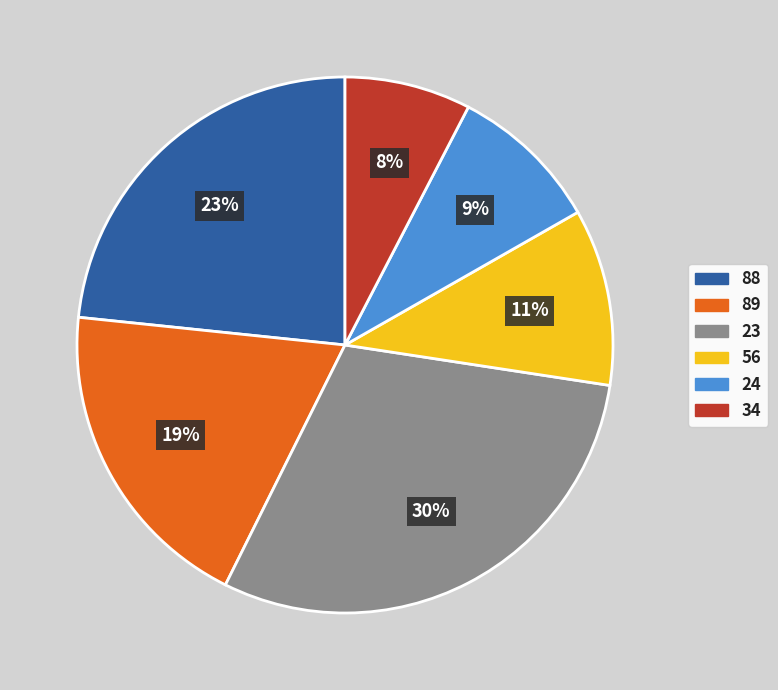

To the nearest percent, what is the difference between the 88 and 89 slice percentages?

4%